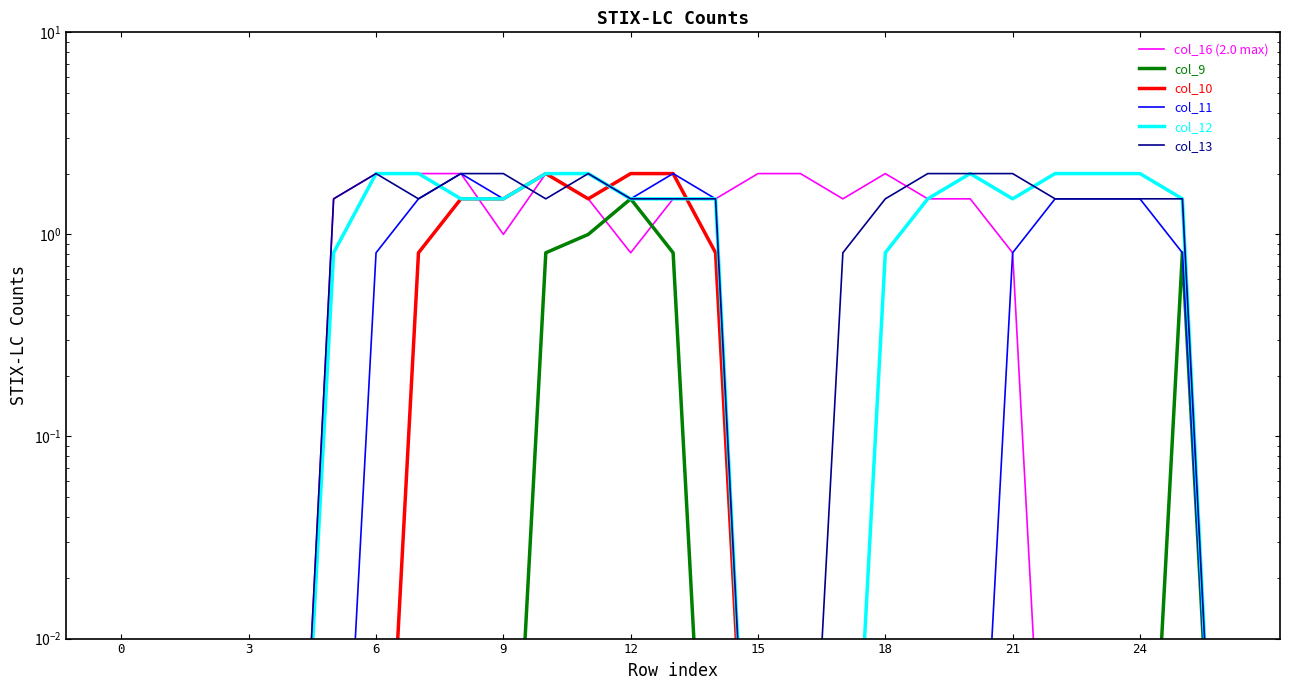

What is the approximate value of col_12 at 21?

1.5